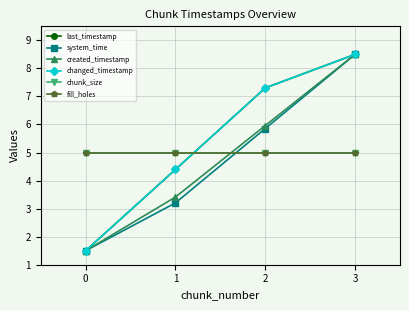

What is the maximum value shown in the chart?

8.5